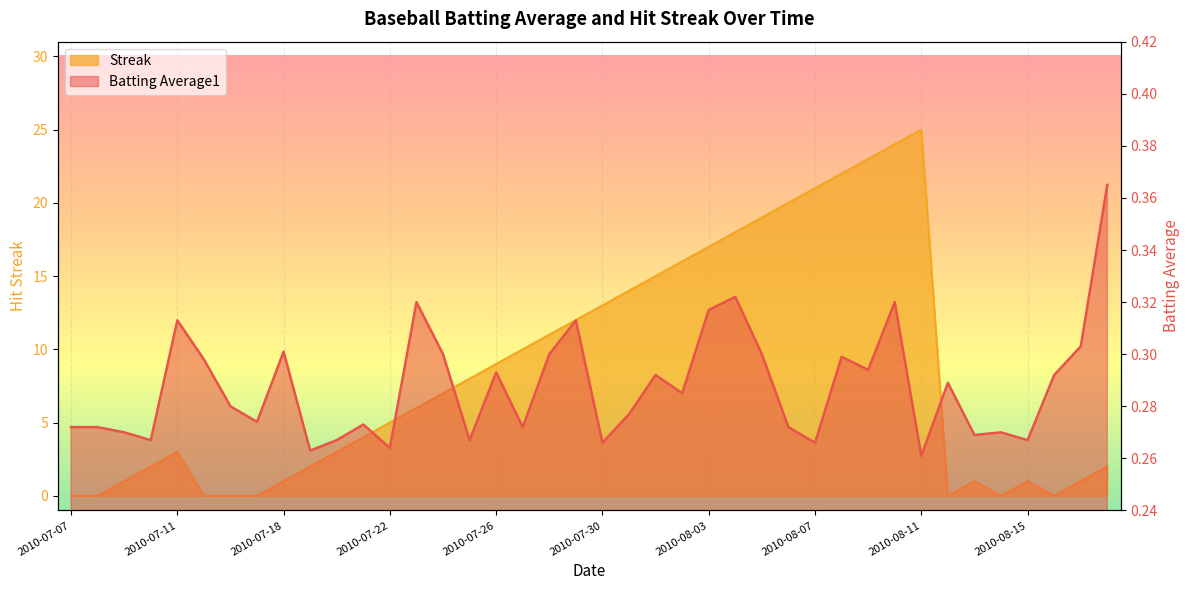

Reading right to left, transcribe all the data shown in this chart.

Batting Average1: 0.4	0.3	0.3	0.3	0.3	0.3	0.3	0.3	0.3	0.3	0.3	0.3	0.3	0.3	0.3	0.3	0.3	0.3	0.3	0.3	0.3	0.3	0.3	0.3	0.3	0.3	0.3	0.3	0.3	0.3	0.3	0.3	0.3	0.3	0.3	0.3	0.3	0.3	0.3	0.3
Streak: 2.0	1.0	0.0	1.0	0.0	1.0	0.0	25.0	24.0	23.0	22.0	21.0	20.0	19.0	18.0	17.0	16.0	15.0	14.0	13.0	12.0	11.0	10.0	9.0	8.0	7.0	6.0	5.0	4.0	3.0	2.0	1.0	0.0	0.0	0.0	3.0	2.0	1.0	0.0	0.0